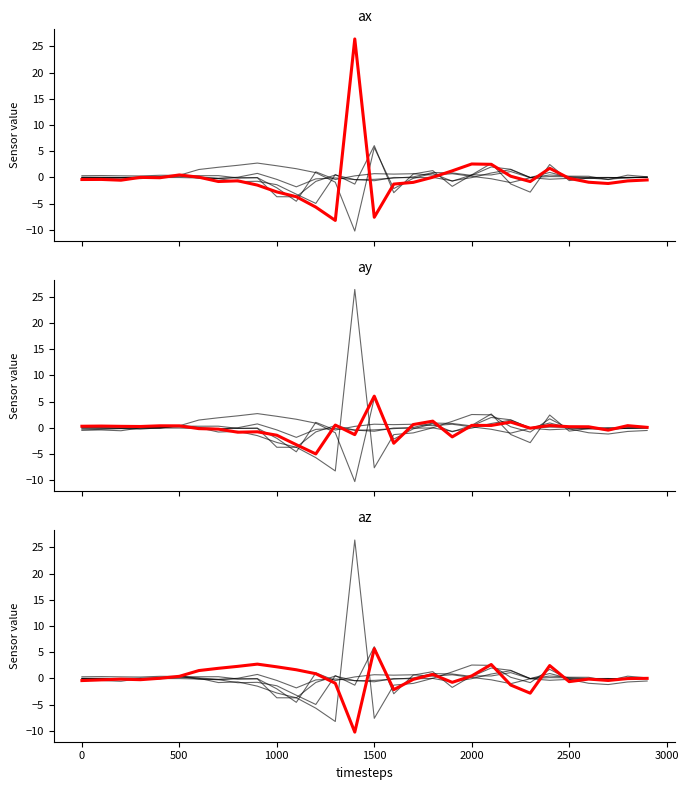

What is the difference between the maximum and minimum values in the ax series?

34.6